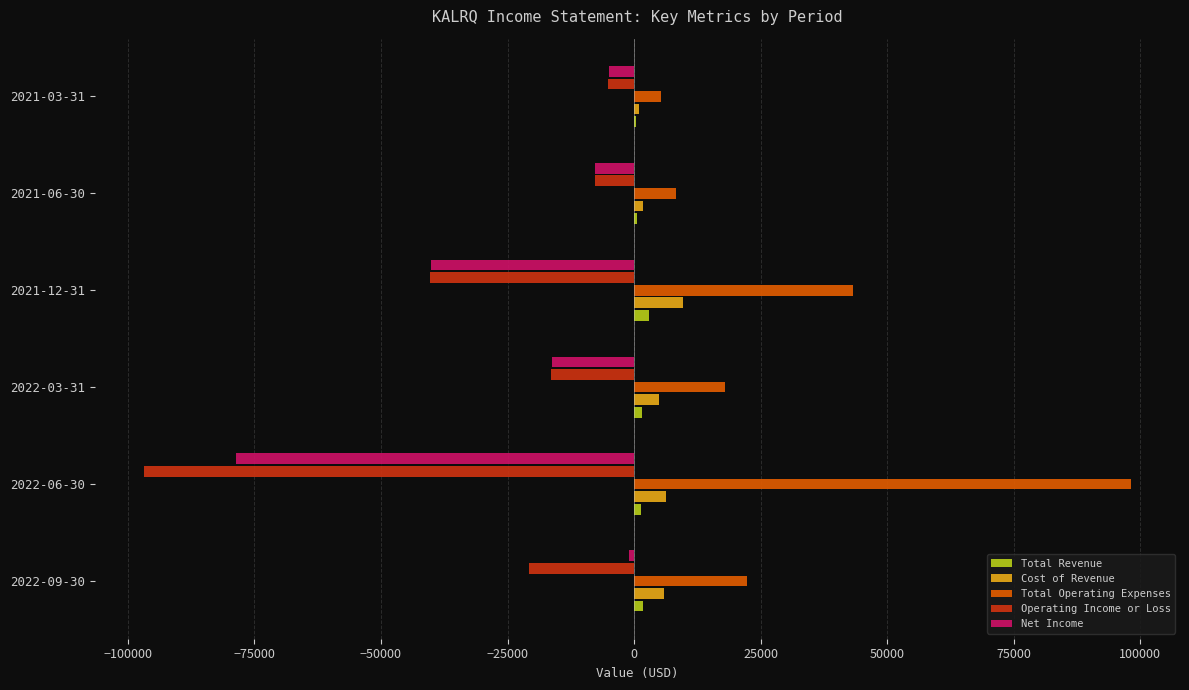

The value of Operating Income or Loss at 2022-09-30 is -31703. True or false?

False